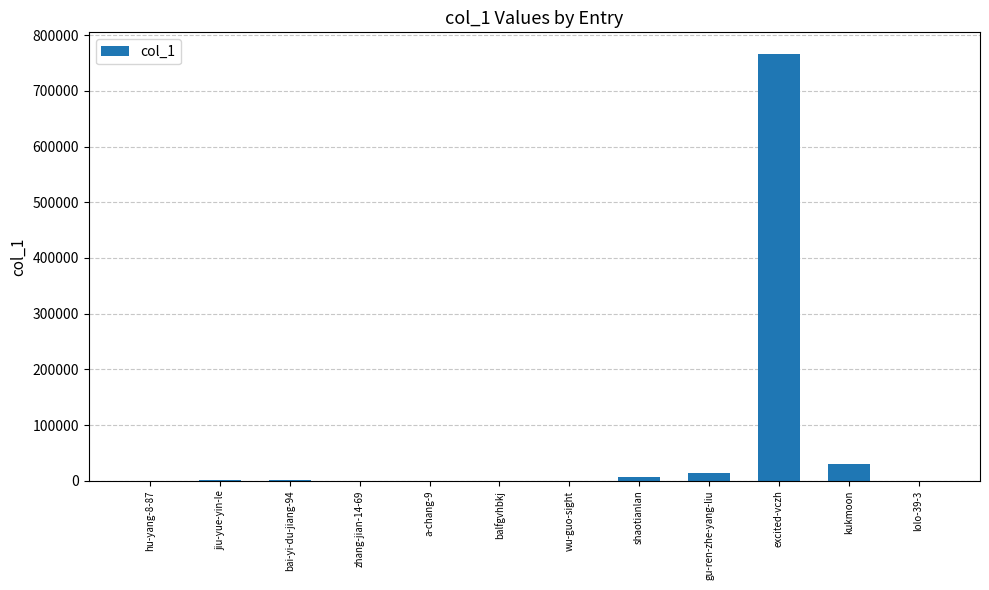

What is the maximum value shown in the chart?

766625